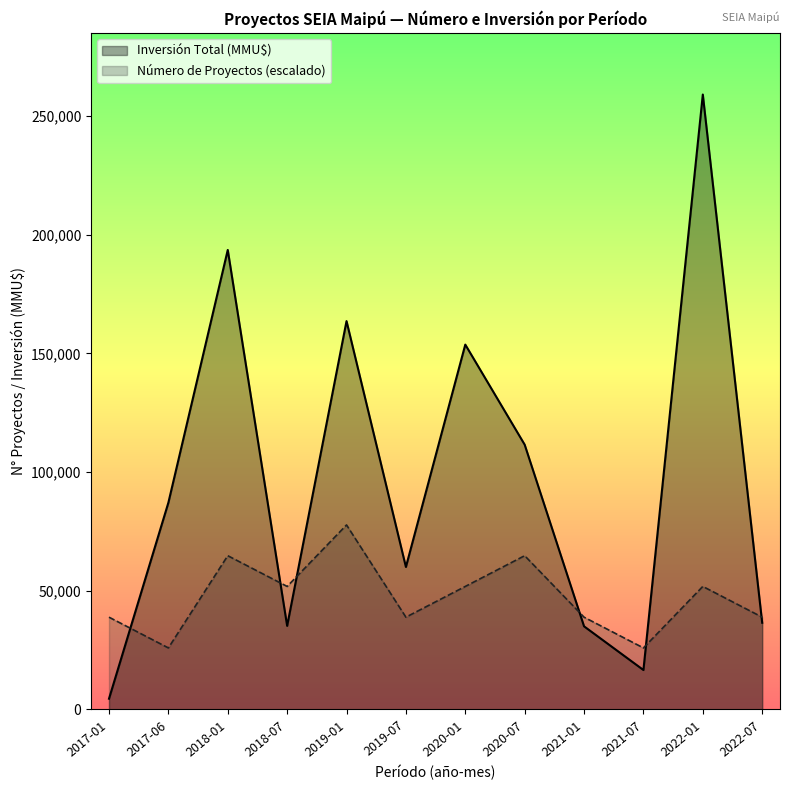

What is the label of the 2nd point from the left?

2017-06